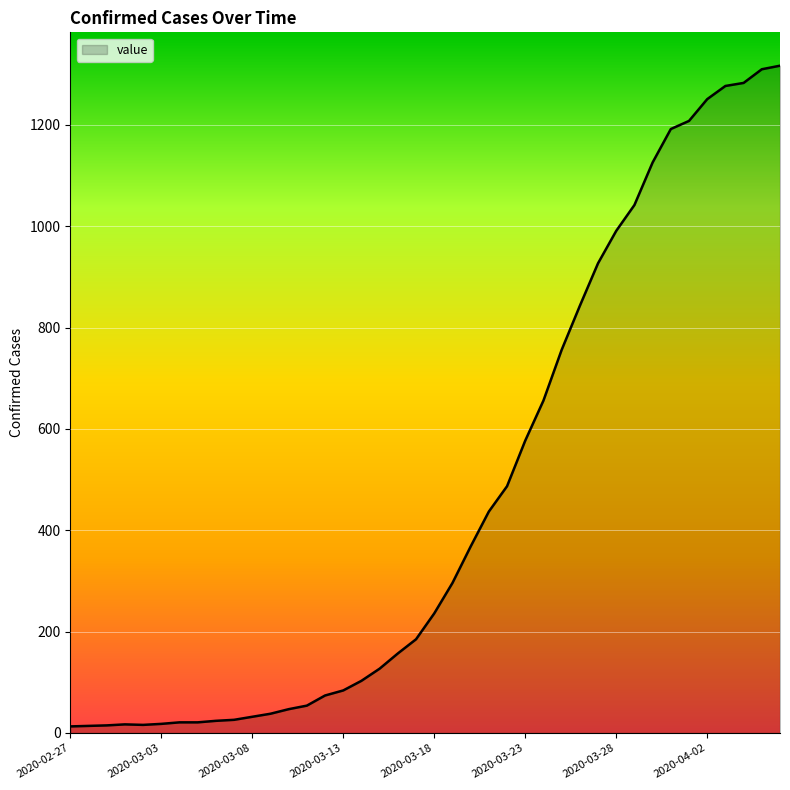

What is the maximum value shown in the chart?

1317